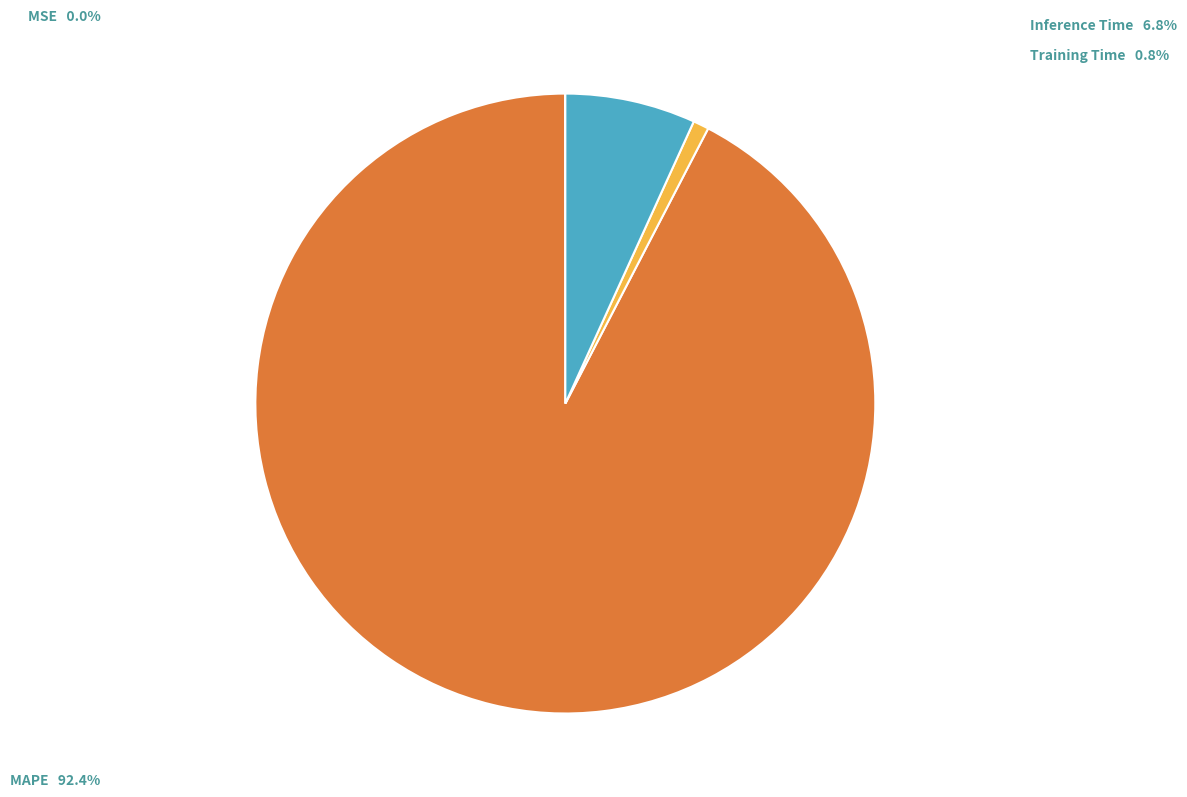

Which has a higher value, Inference Time or MAPE?

MAPE